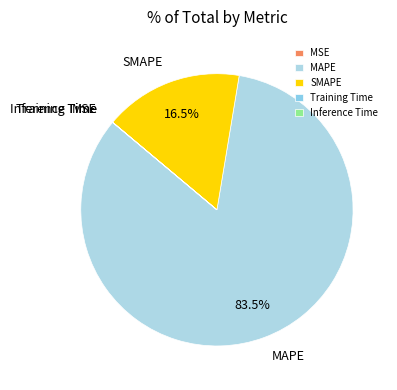

What is the largest slice in the pie chart?

MAPE